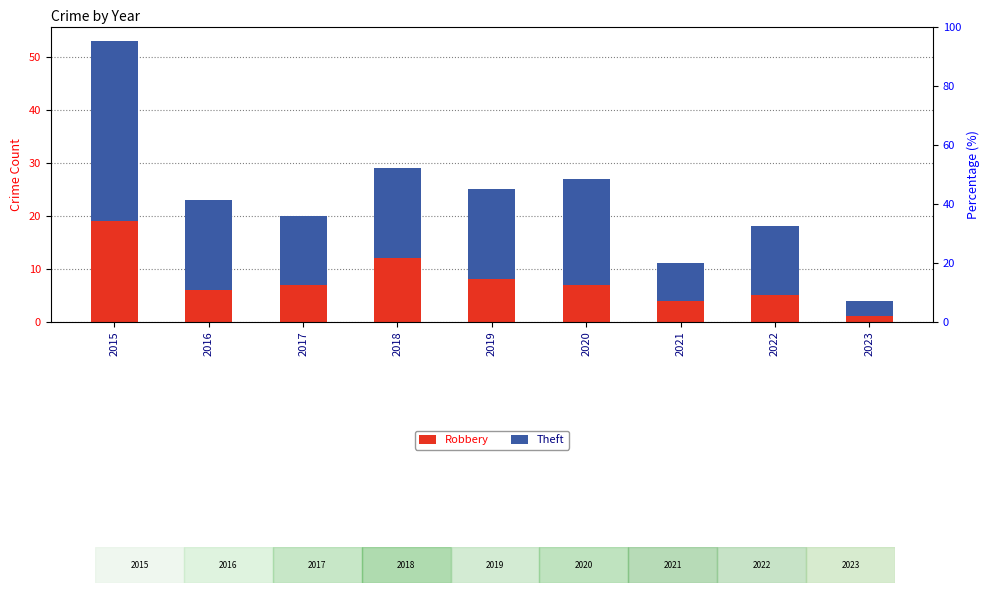

At which category does the chart reach its peak across all series?

2015